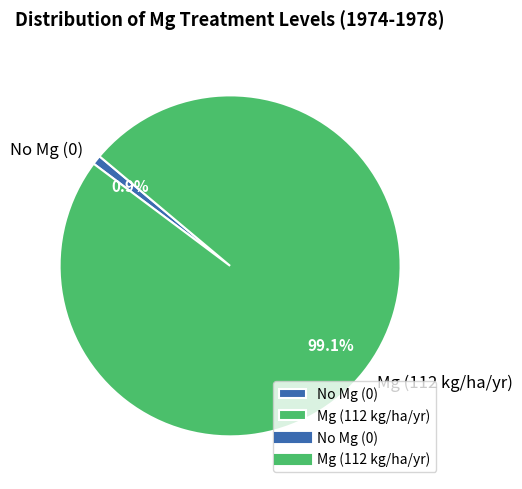

To the nearest percent, what percentage of the pie is Mg (112 kg/ha/yr)?

99%